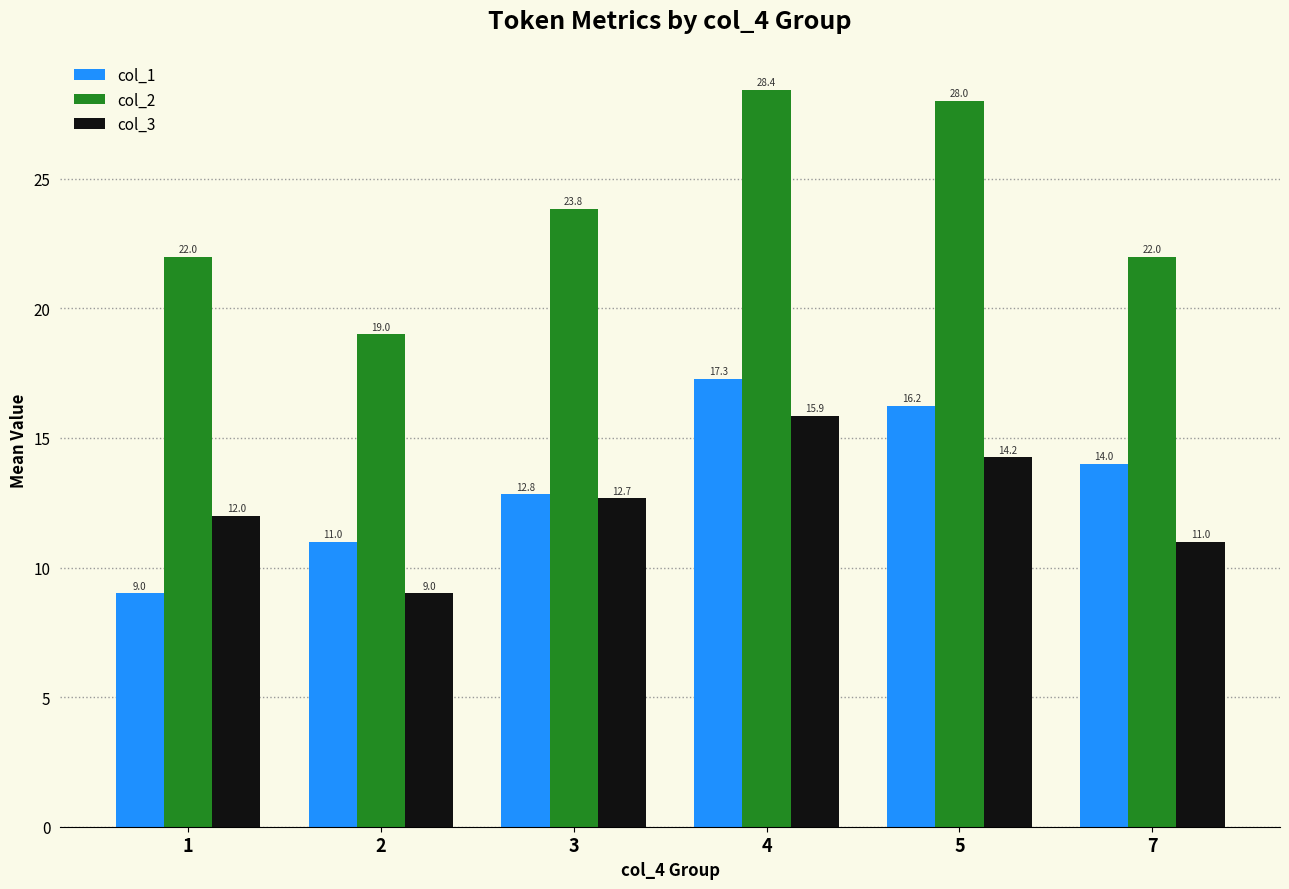

Is the value of col_3 at 7 greater than the value of col_2 at 5?

No